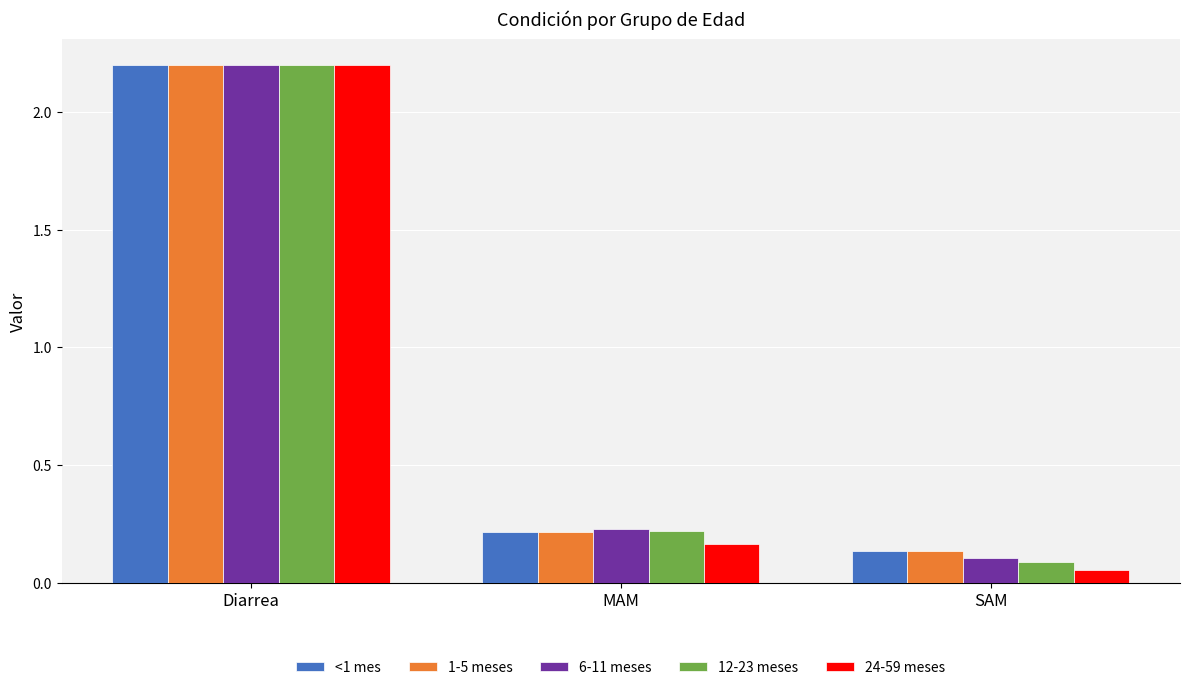

Which label corresponds to the largest value in the chart?

Diarrea